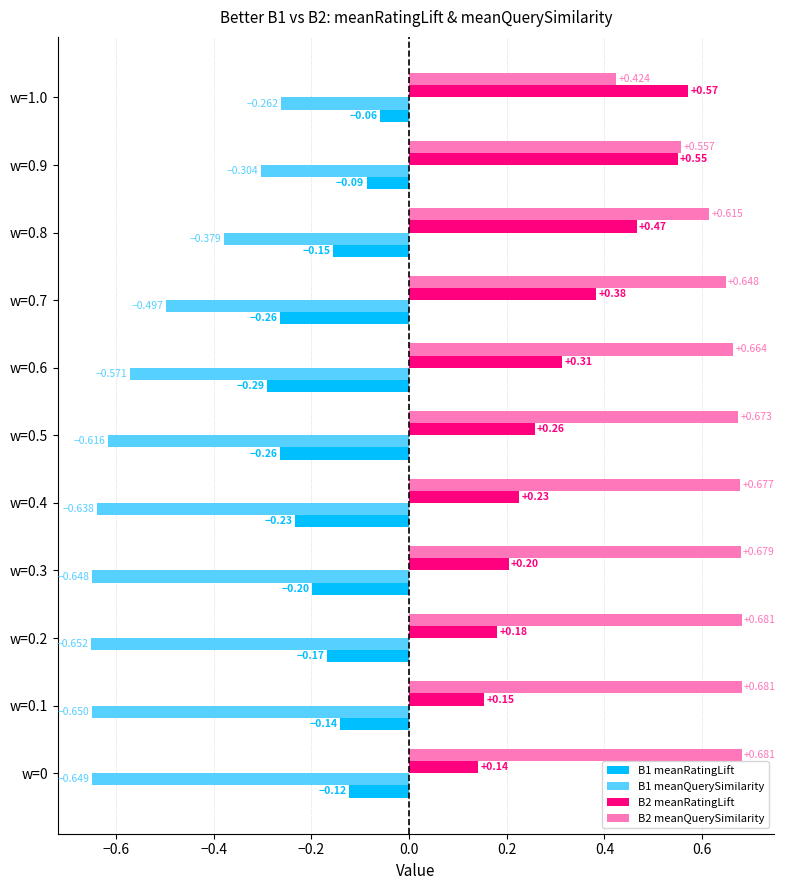

Is the value of B2 meanQuerySimilarity at w=0.9 greater than the value of B2 meanRatingLift at w=0.3?

Yes